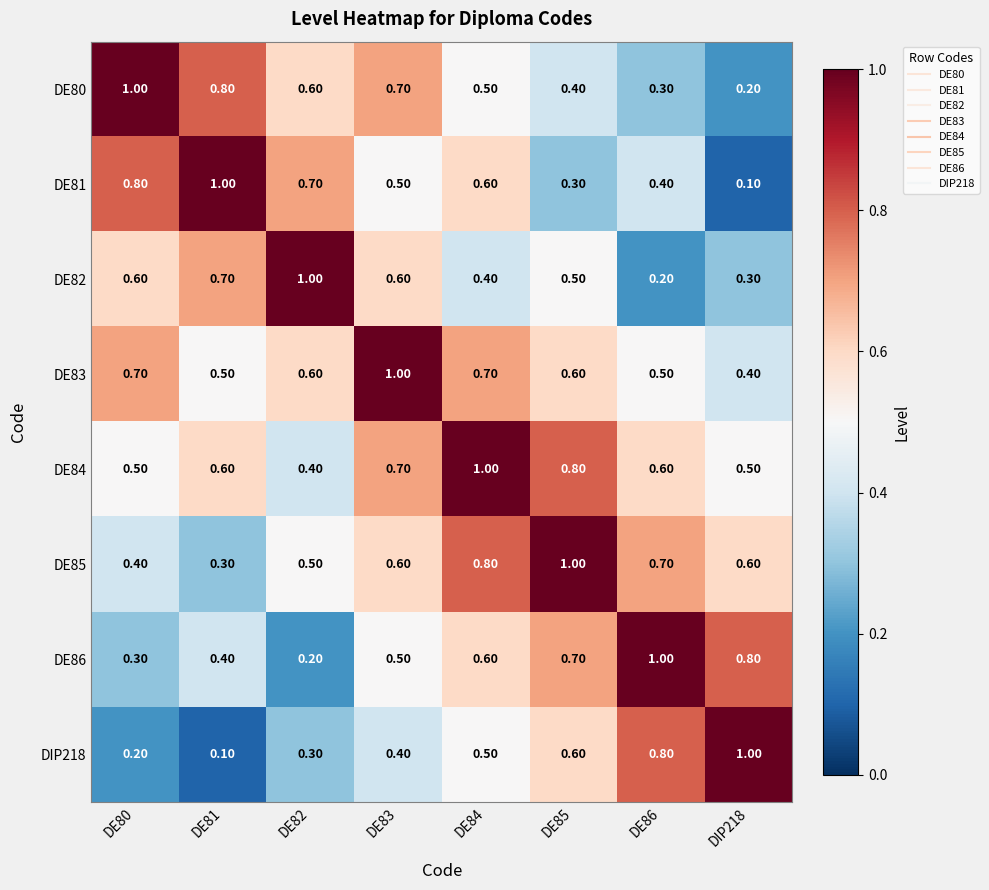

Between DE81 and DE86, which series saw the biggest shift?

DIP218